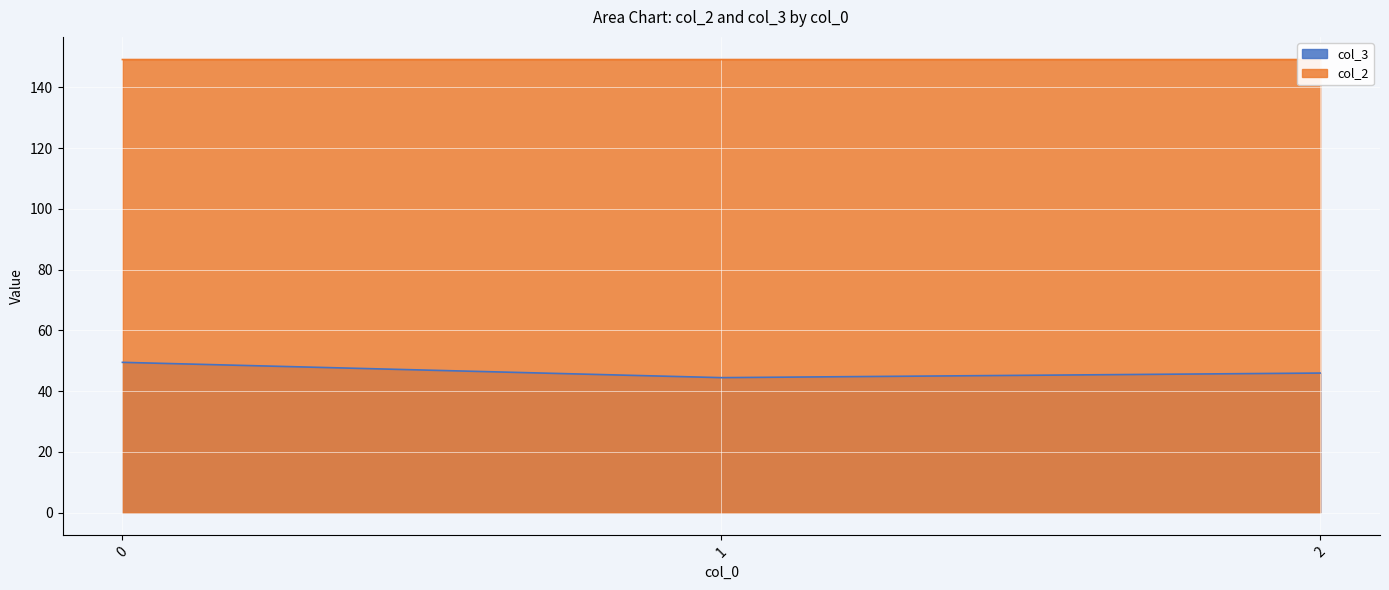

Reading right to left, transcribe all the data shown in this chart.

col_3: 46.0	44.5	49.5
col_2: 149.2	149.2	149.2